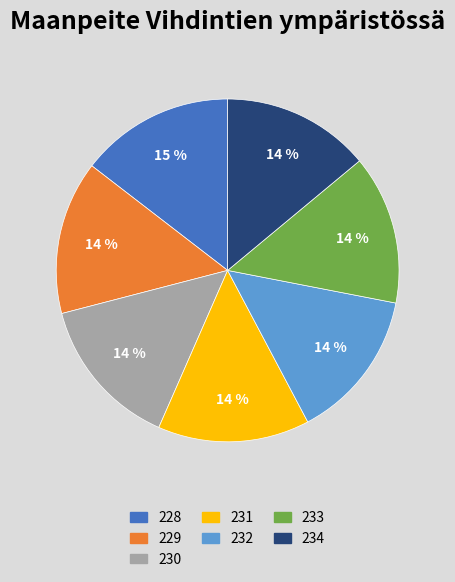

Is it true that 232 is 14% of the pie?

True